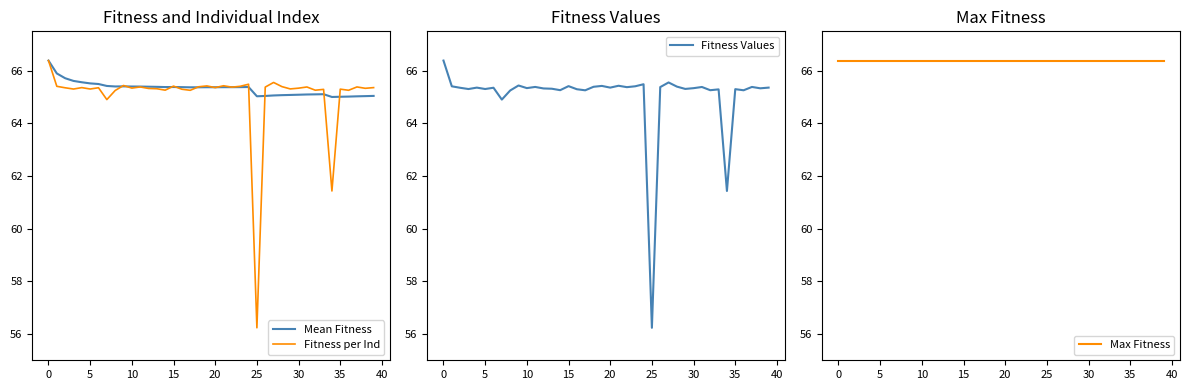

True or false: Fitness Values and Fitness per Ind intersect in this chart.

False